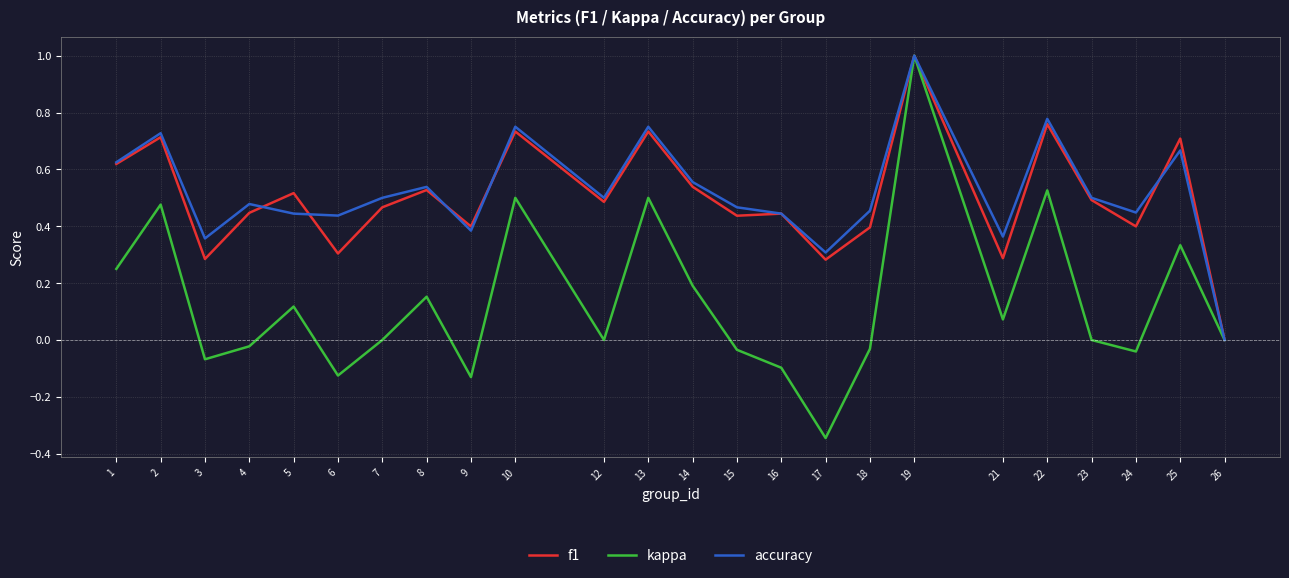

The value of kappa at 3 is -0.0. True or false?

False